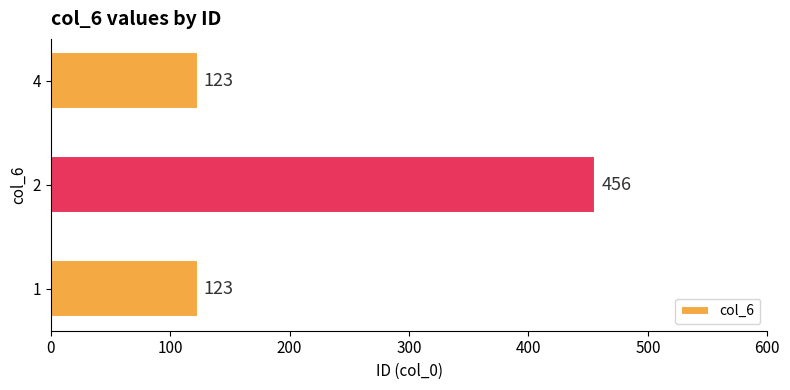

The value at 2 is 724. True or false?

False